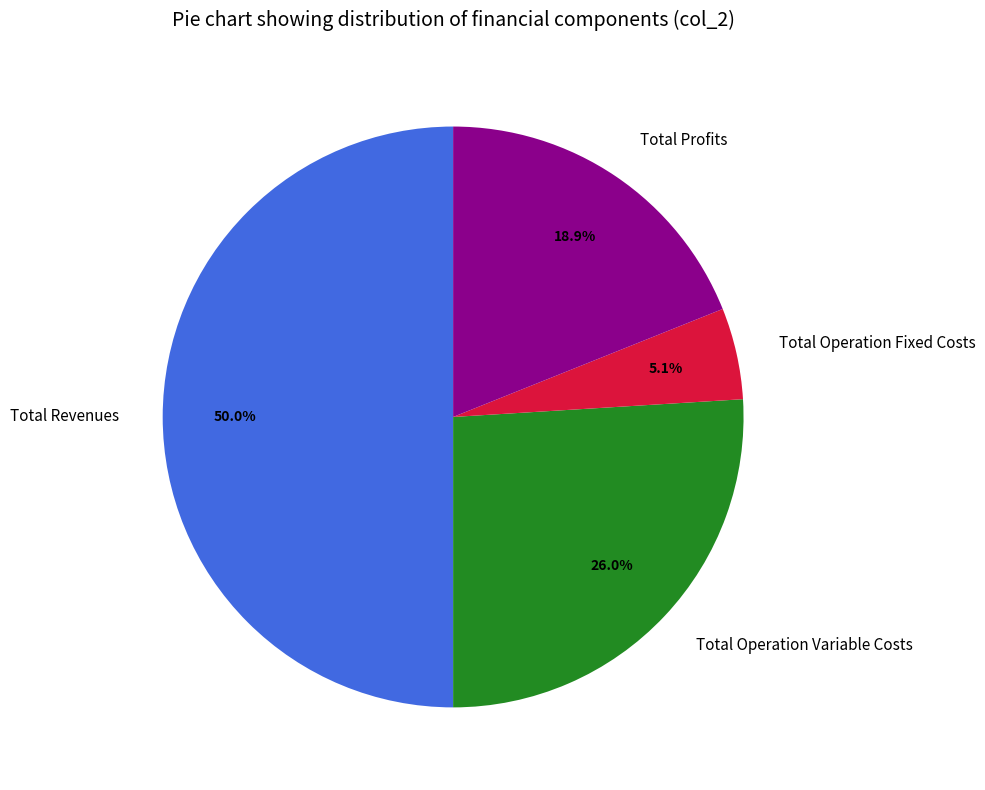

Rank the categories by value from highest to lowest.

Total Revenues, Total Operation Variable Costs, Total Profits, Total Operation Fixed Costs